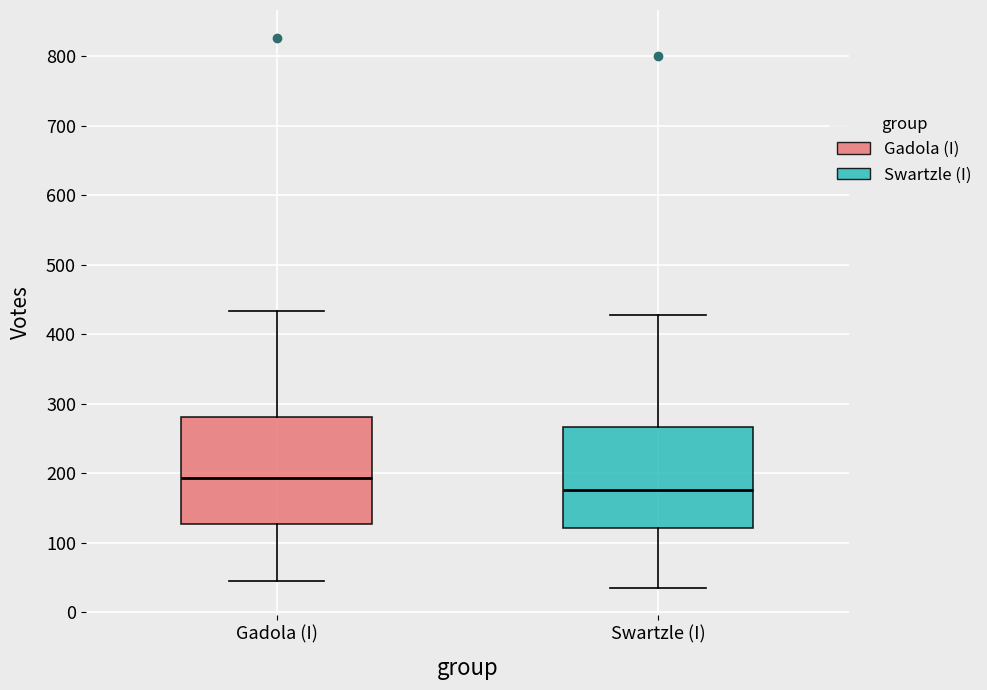

Reading left to right, transcribe this box plot: for each box, give where its median line is, the range the box spans, and where its two whiskers end, as read against the y-axis. The values are not printed on the chart, so give them approximately, as read against the axis.

Gadola (I): median 190, box 130 to 280, whiskers 50 to 430
Swartzle (I): median 180, box 120 to 270, whiskers 40 to 430